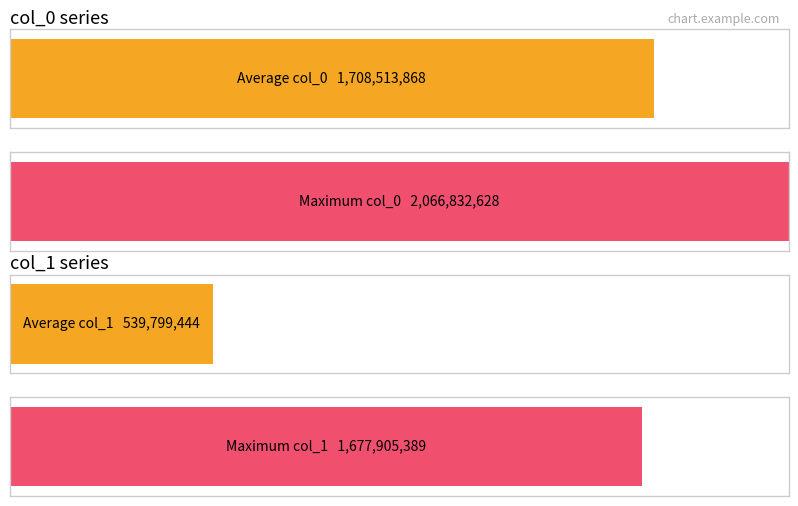

What is the minimum value for col_0?

706321720